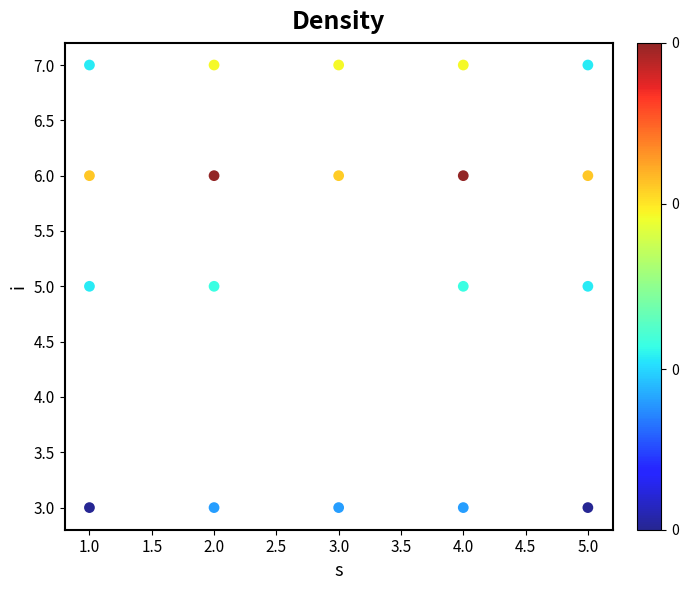

What is the range of Y values (max minus min)?

4